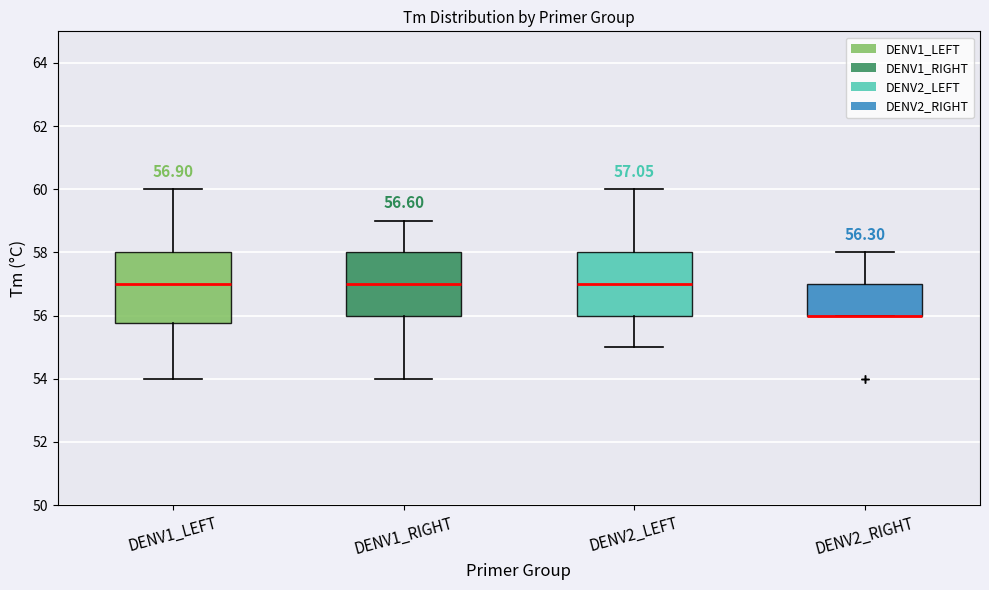

Comparing the boxes themselves (not the whiskers), which one is the tallest?

DENV1_LEFT